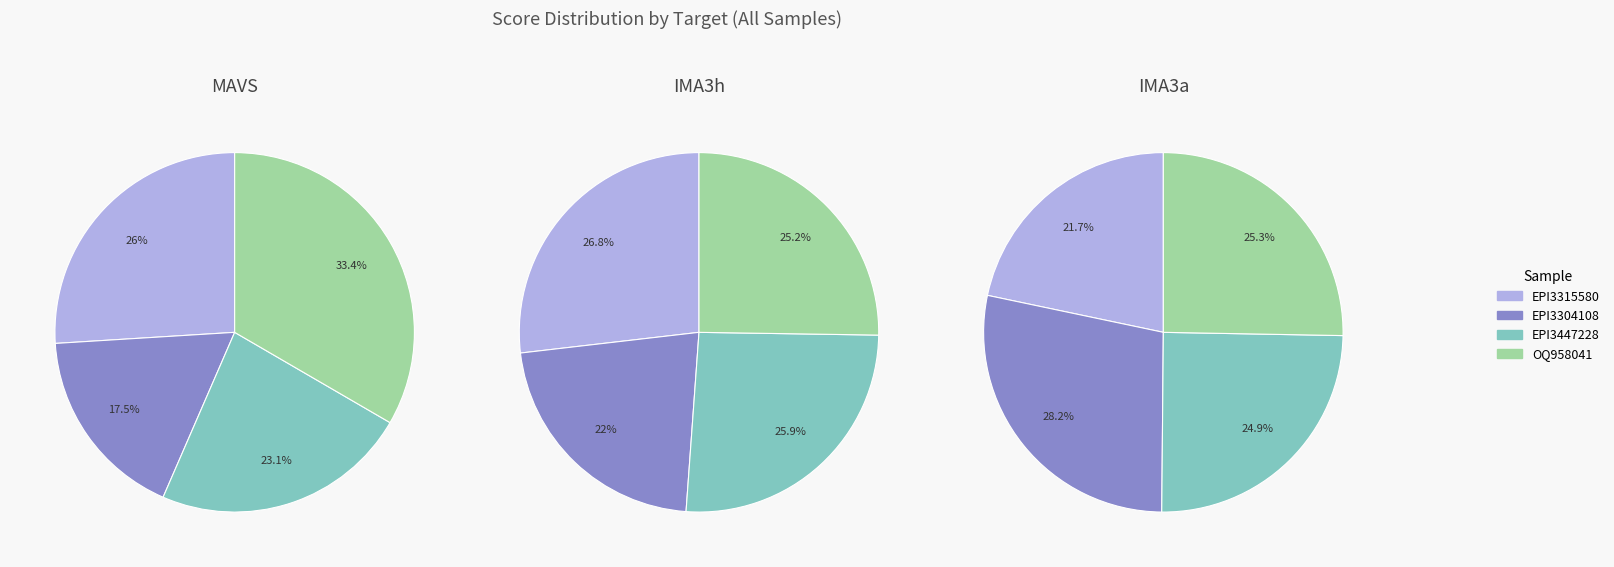

Which series has the widest spread of values?

EPI3304108